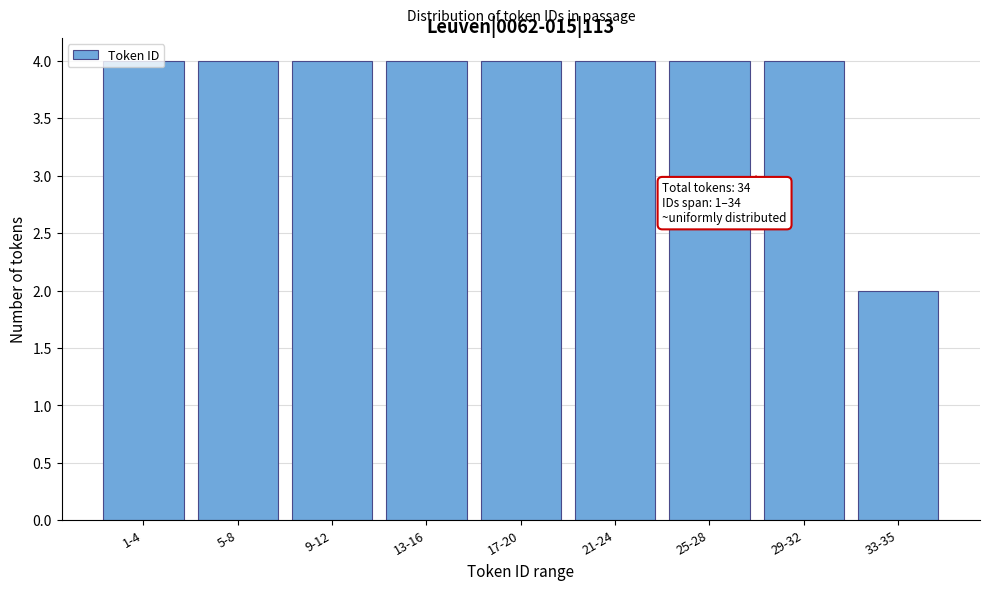

Between 33-35 and 29-32, which is larger?

29-32